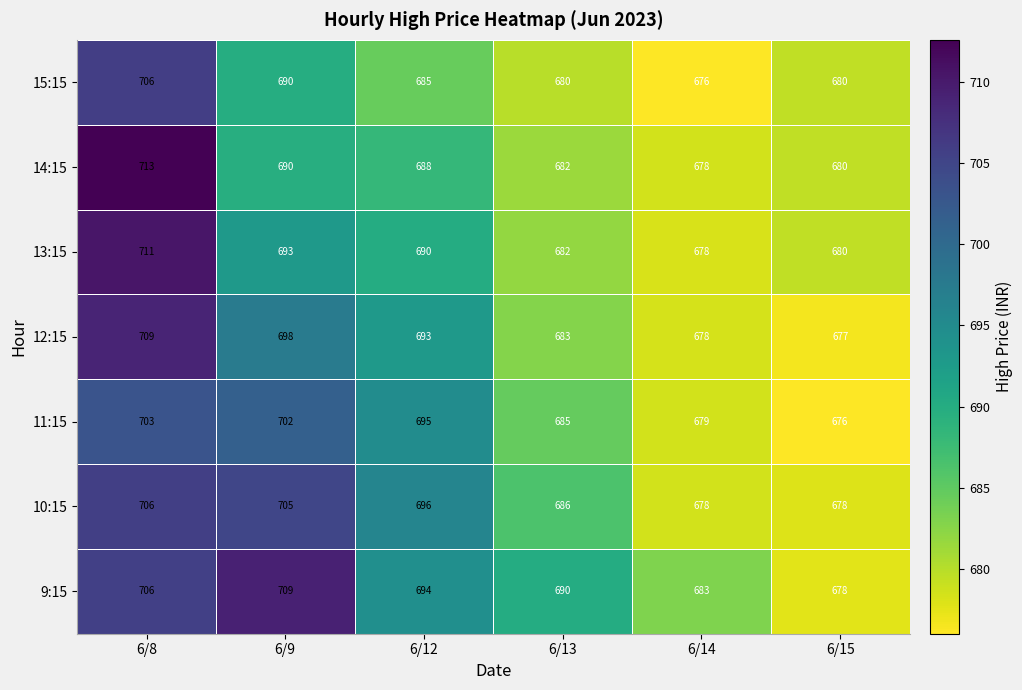

What is the sum of all 11:15 values?

4140